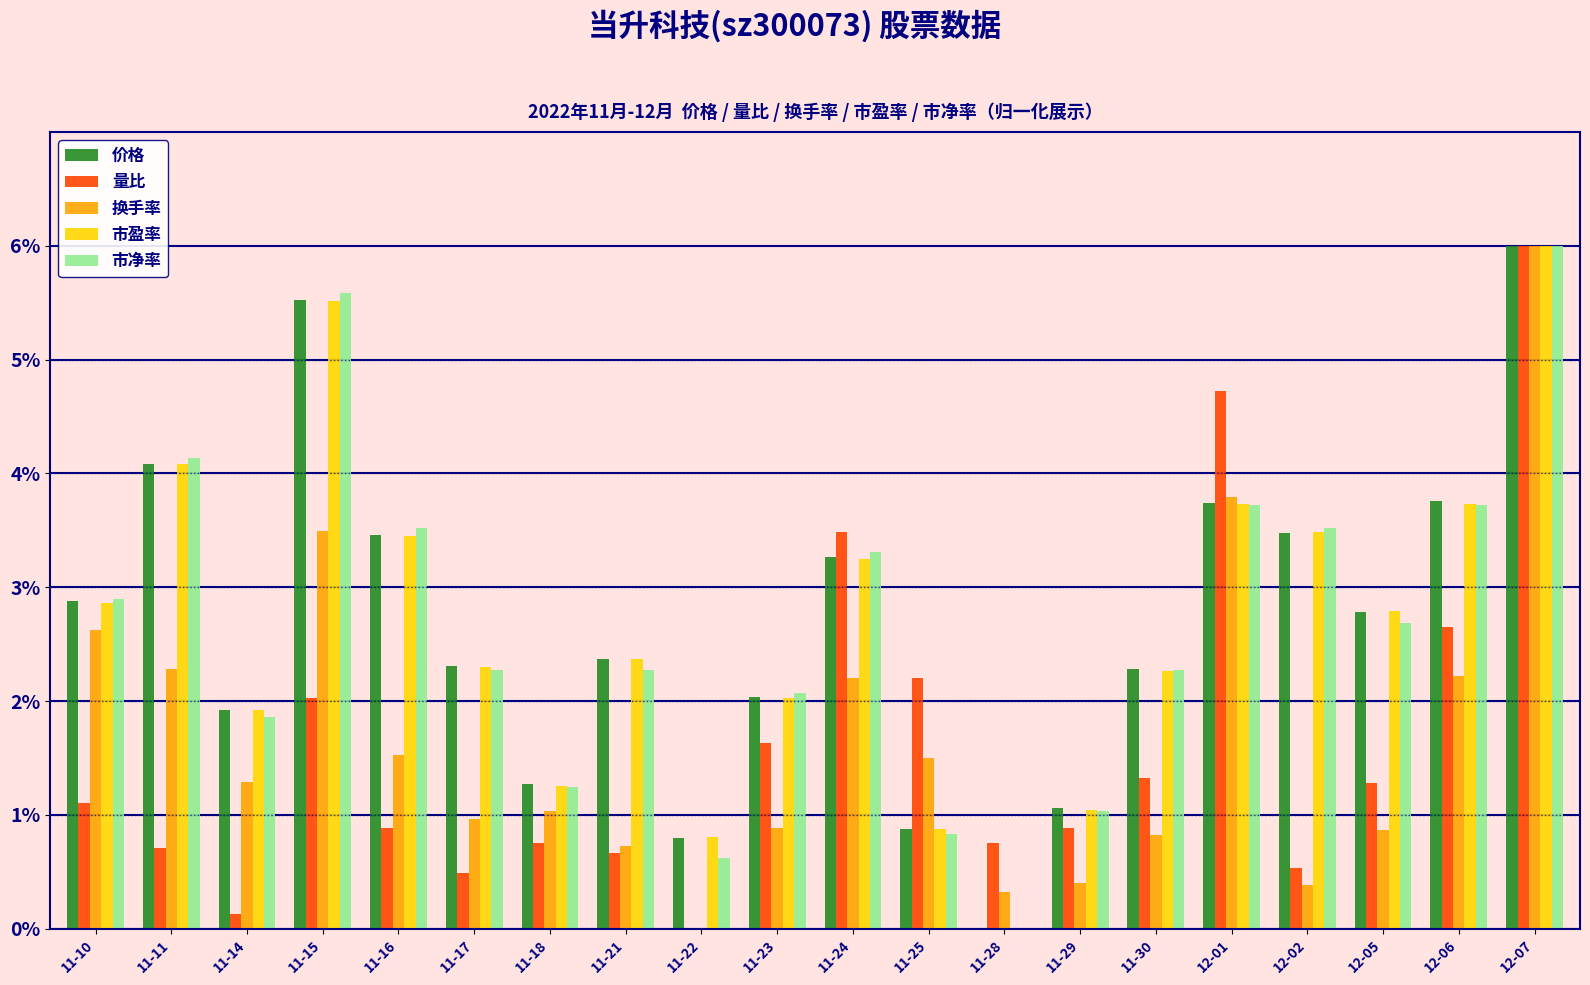

Between 11-14 and 11-24, which series saw the biggest shift?

量比